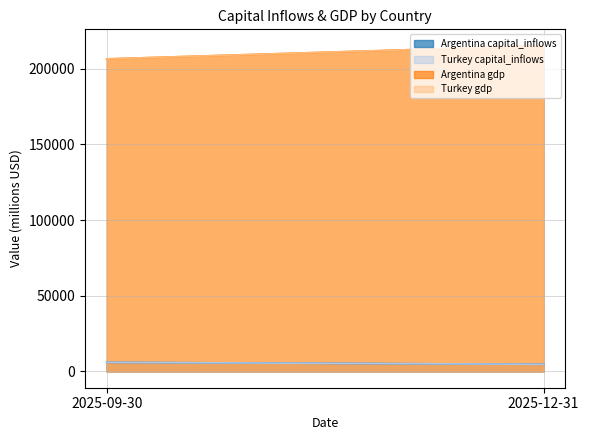

The Argentina capital_inflows series shows 2204.9 at 2025-12-31. True or false?

False